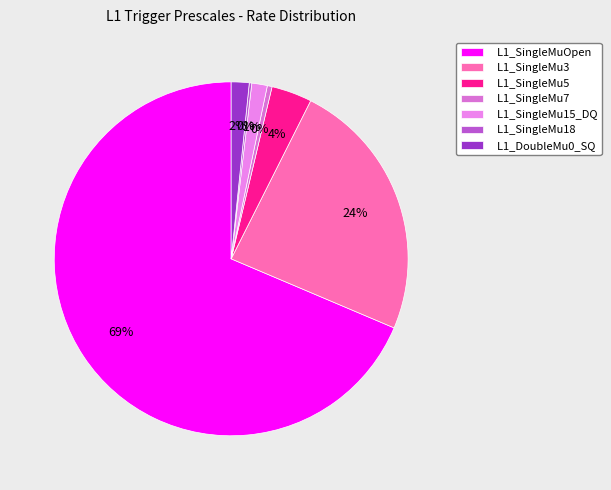

Between L1_SingleMuOpen and L1_SingleMu18, which is larger?

L1_SingleMuOpen